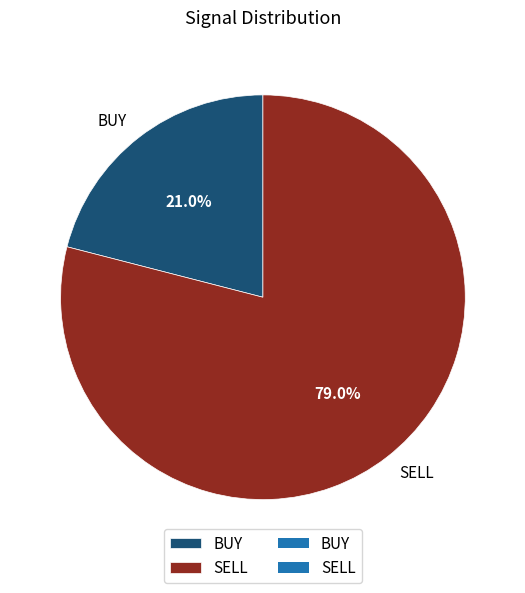

To the nearest percent, what portion does BUY represent?

21%